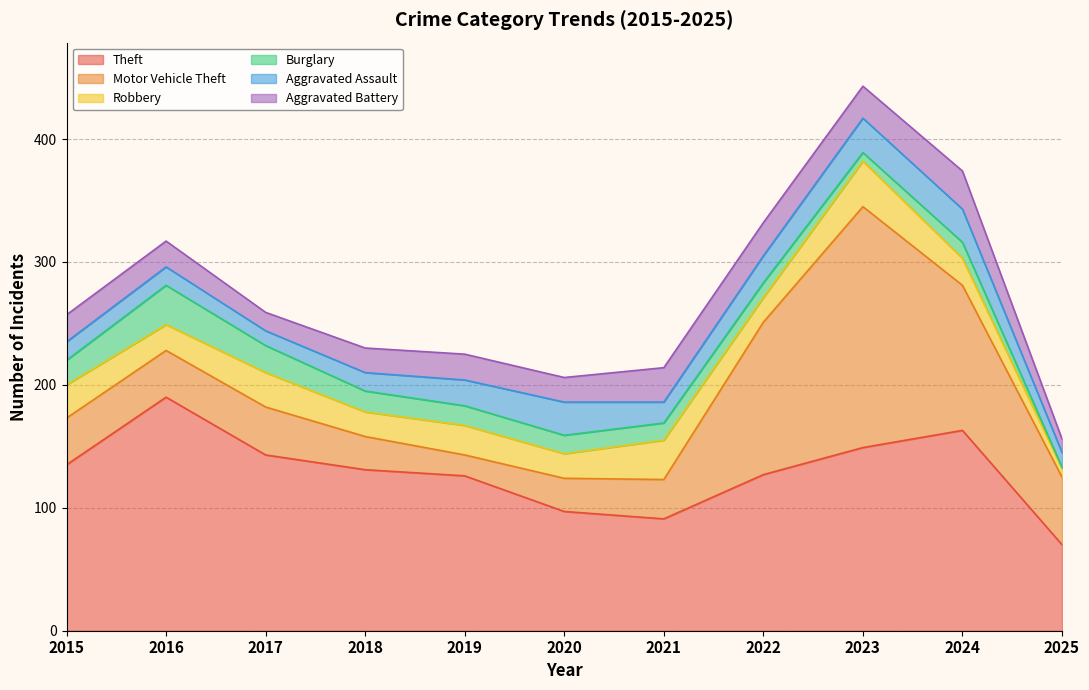

What is the total value across all series at 2024?

374